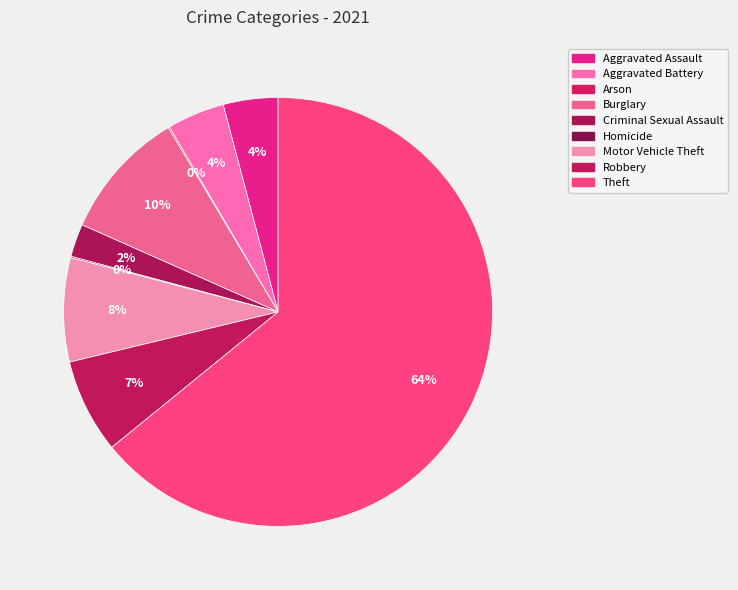

Count the number of slices in the pie.

9